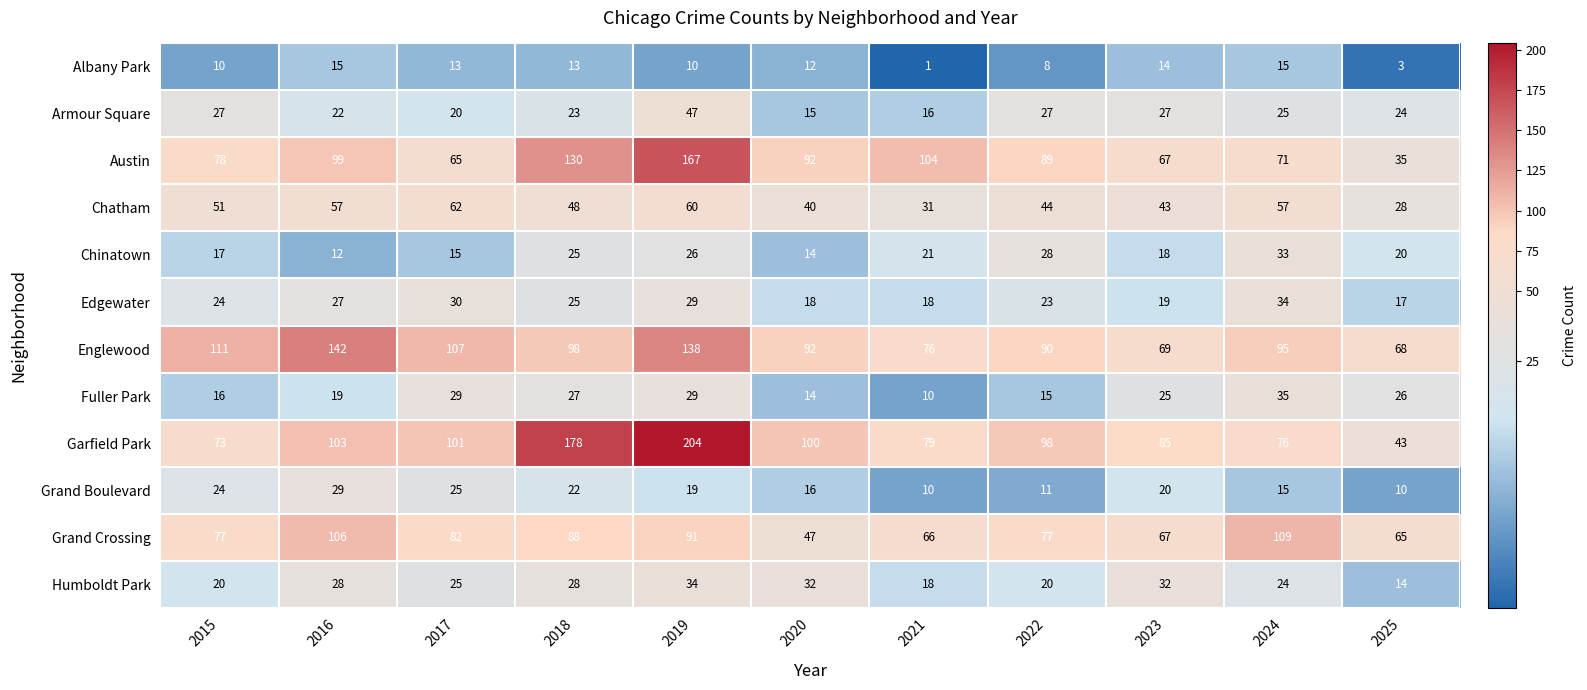

What is the difference between the maximum and minimum values in the Grand Boulevard series?

19